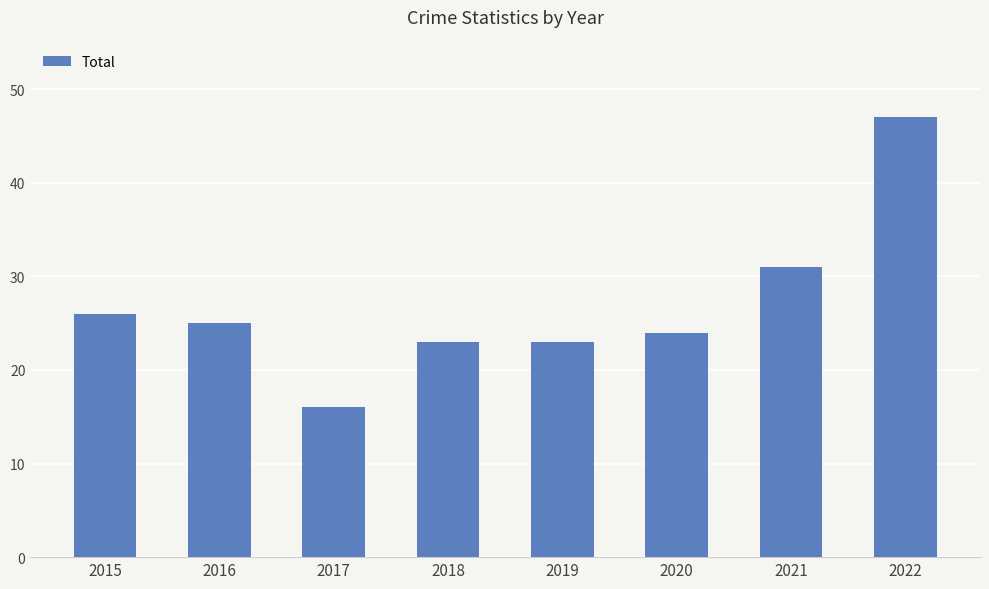

What is the approximate value at 2020?

24